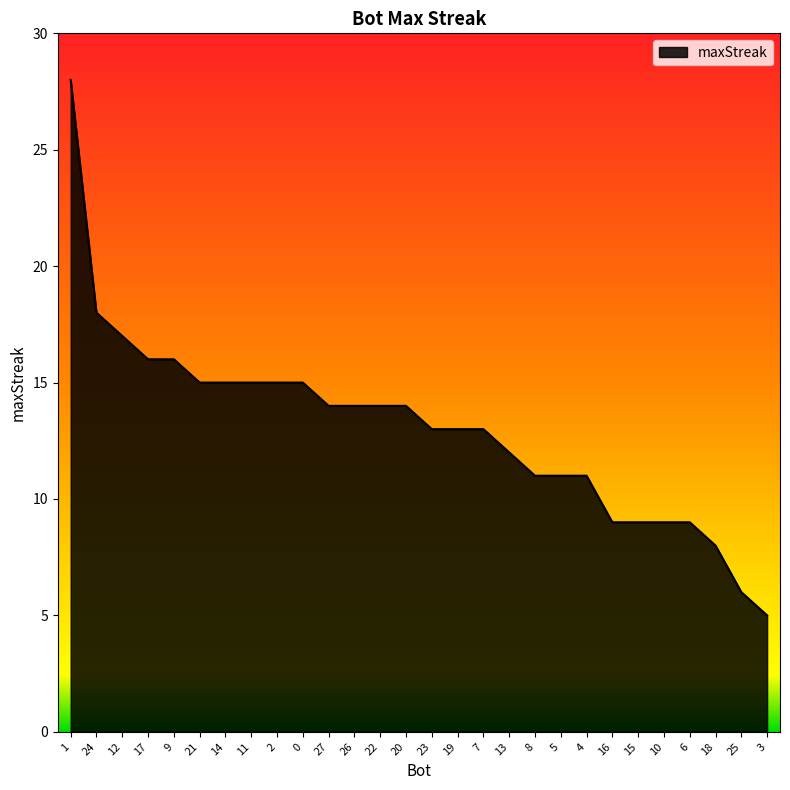

What position from the right is 0?

19